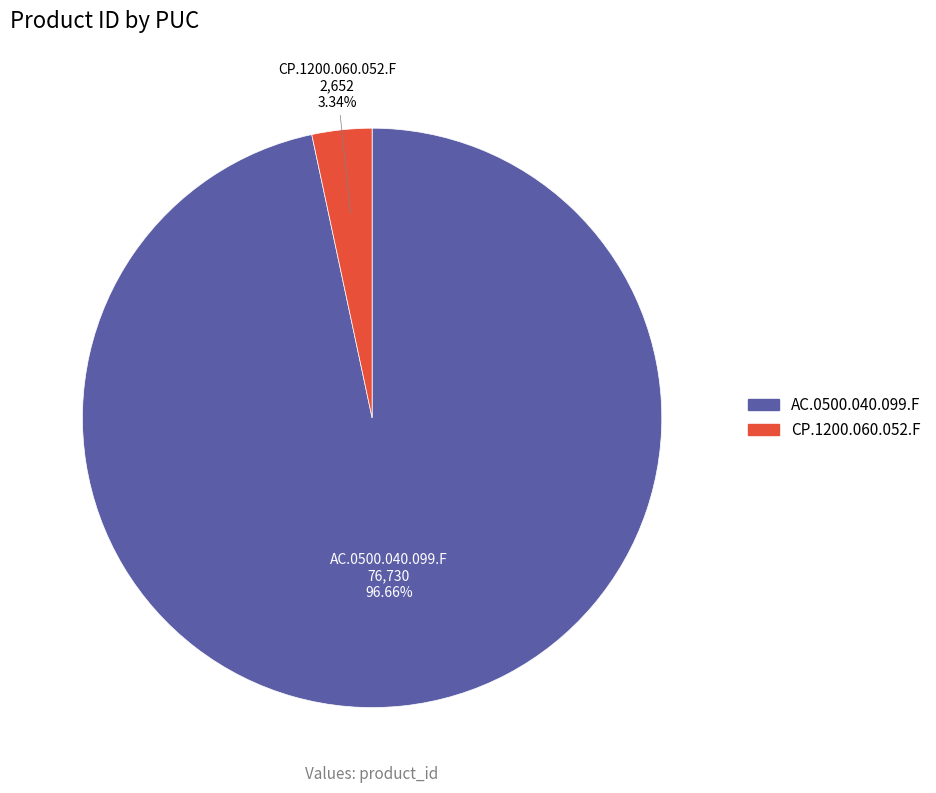

To the nearest percent, what percentage of the pie is CP.1200.060.052.F?

3%